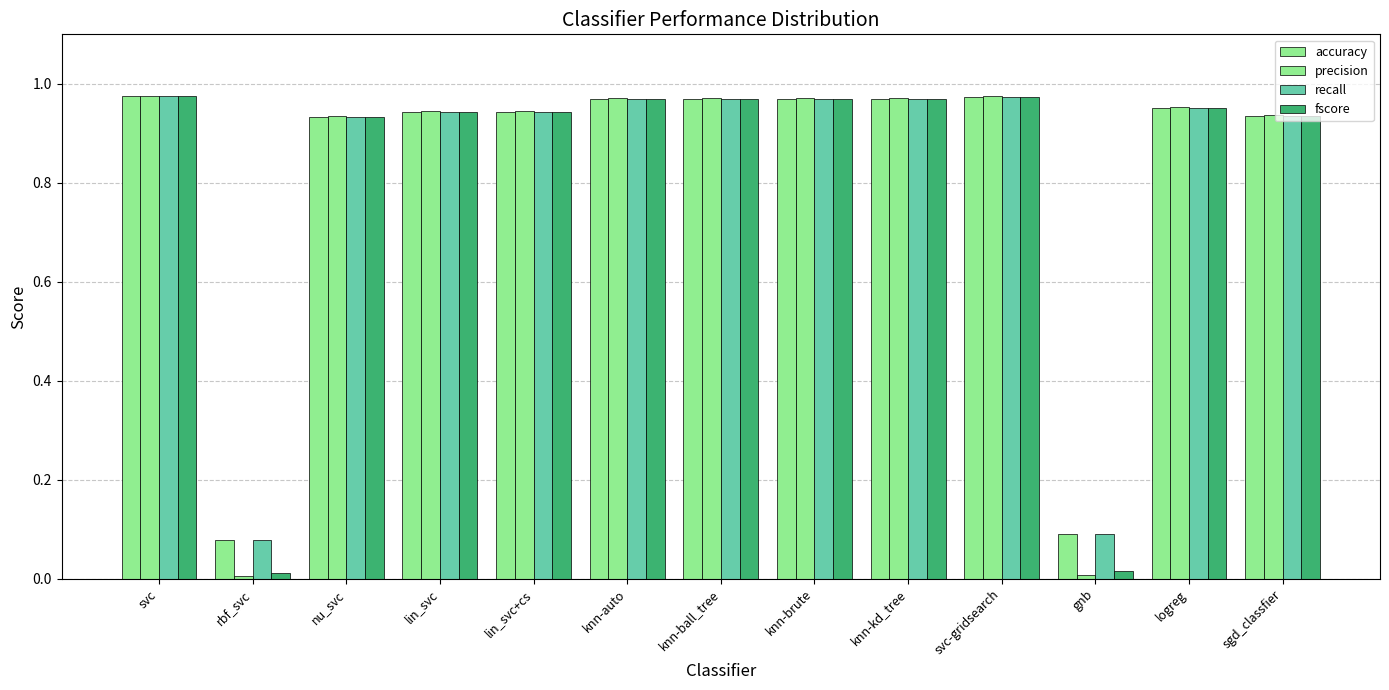

What is the sum of all recall values?

10.7